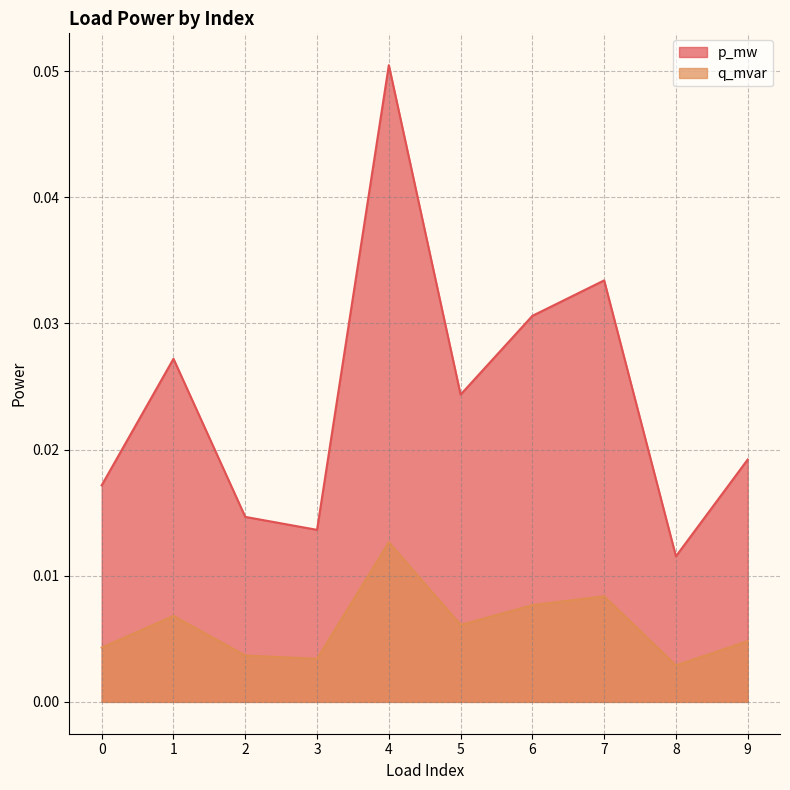

Is the value of p_mw at 0 greater than the value of q_mvar at 1?

Yes